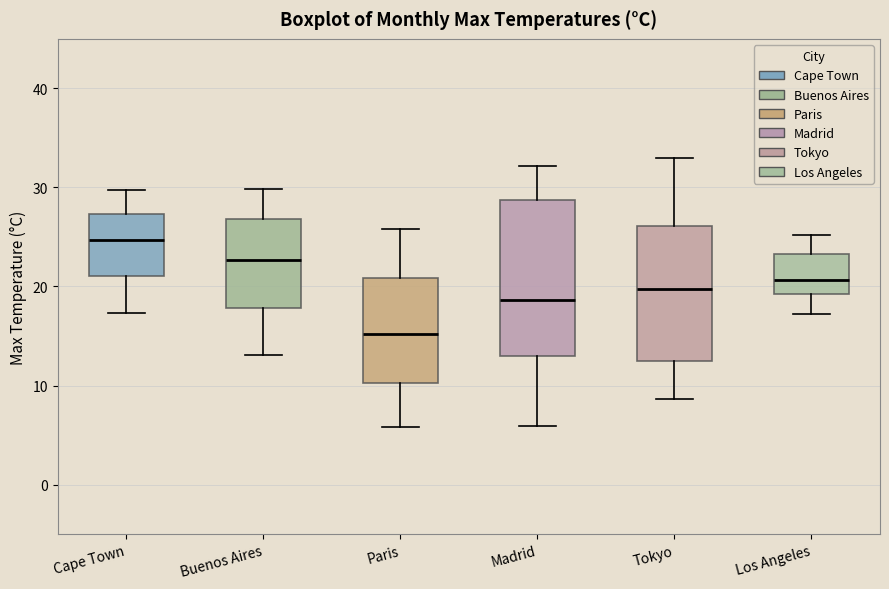

Which box's median line is the lowest?

Paris